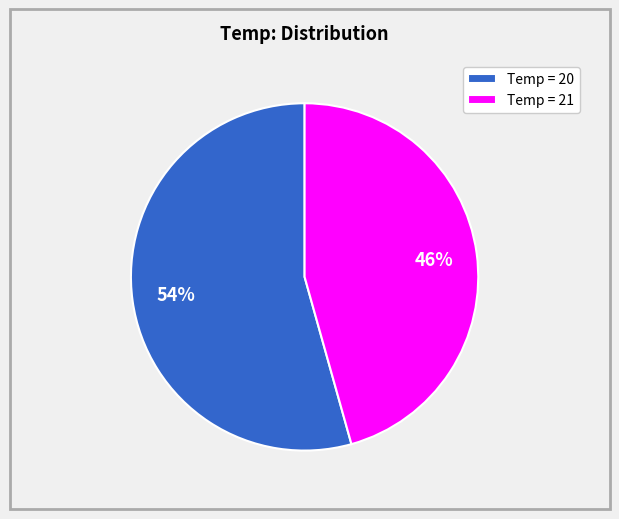

To the nearest percent, what is the combined percentage of Temp = 21 and Temp = 20?

100%